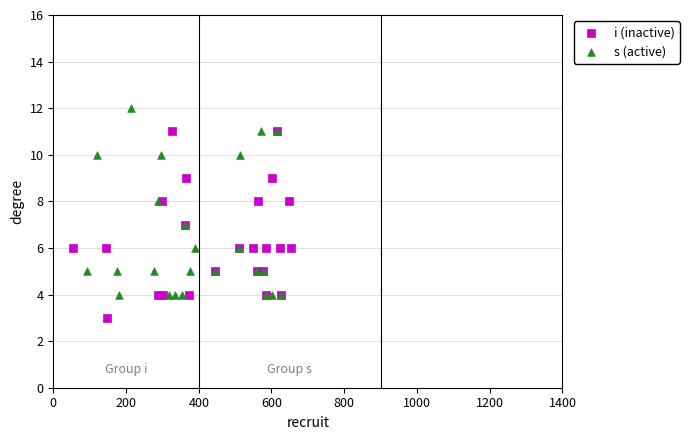

Which series reaches the minimum Y coordinate?

i (inactive)